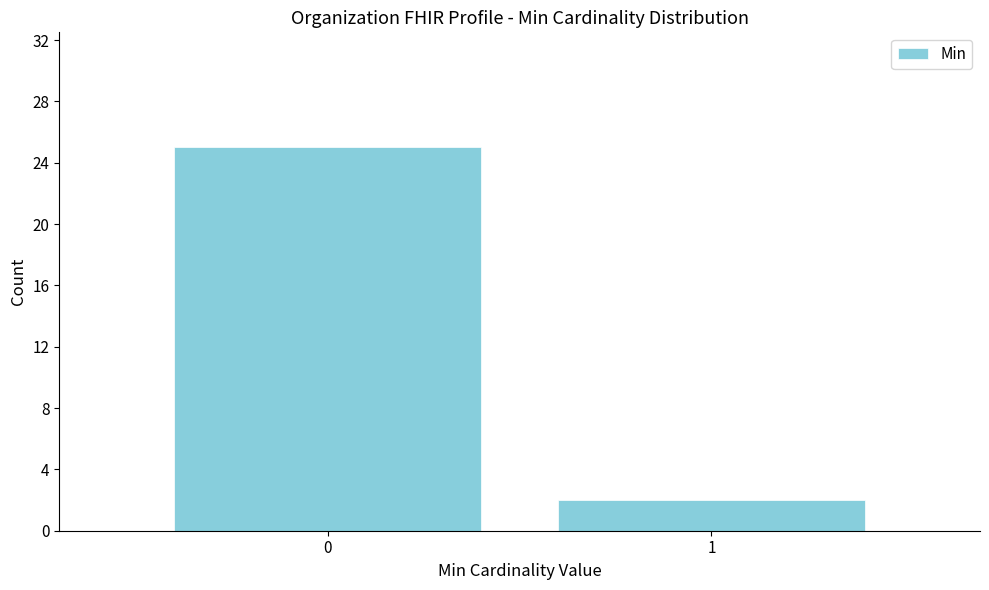

Reading right to left, transcribe all the data shown in this chart.

2	25